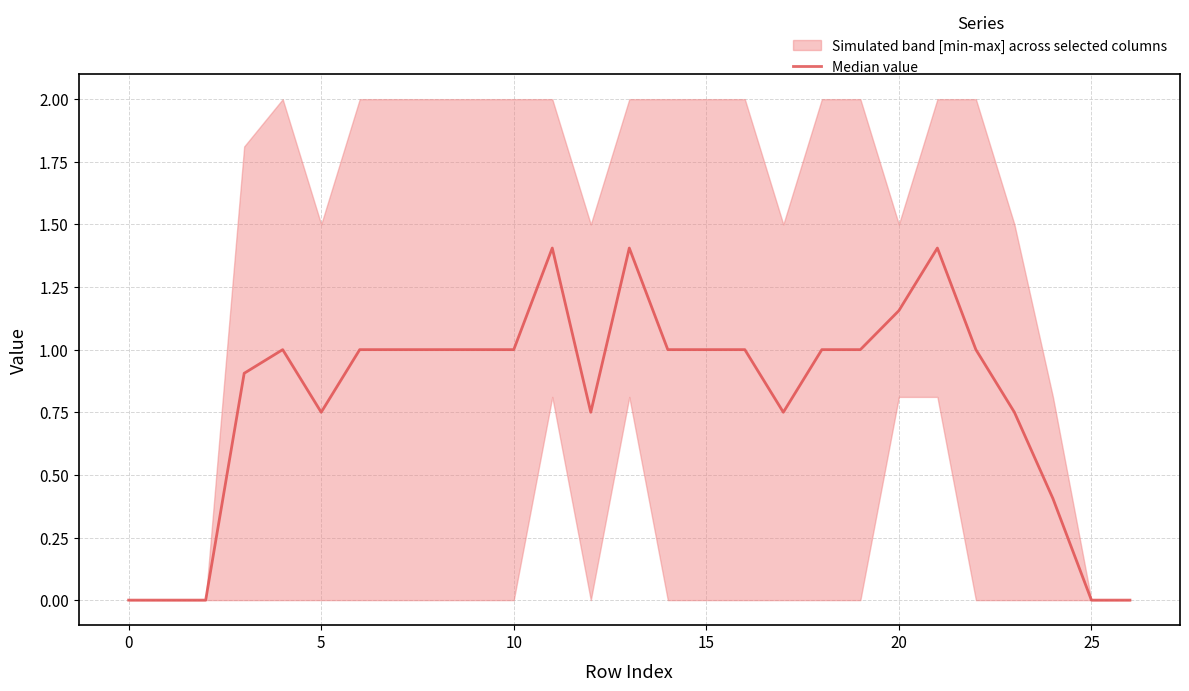

How many values exceed 1?

4